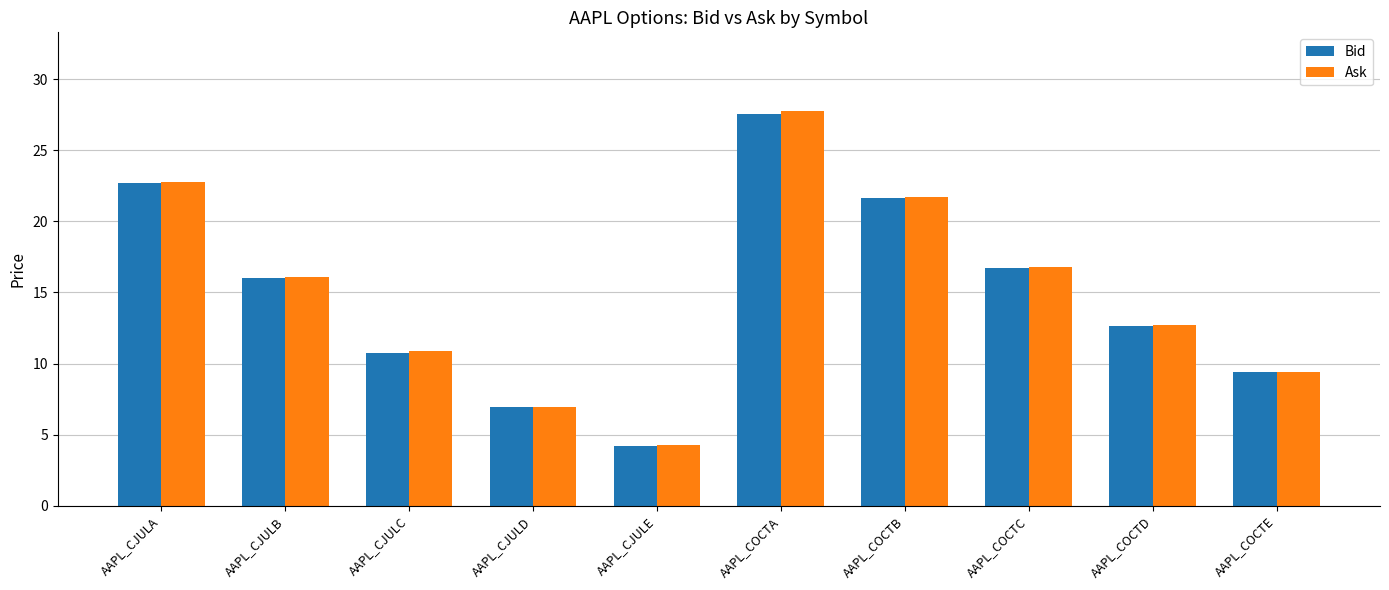

At which category is the sum across all series the highest?

AAPL_COCTA